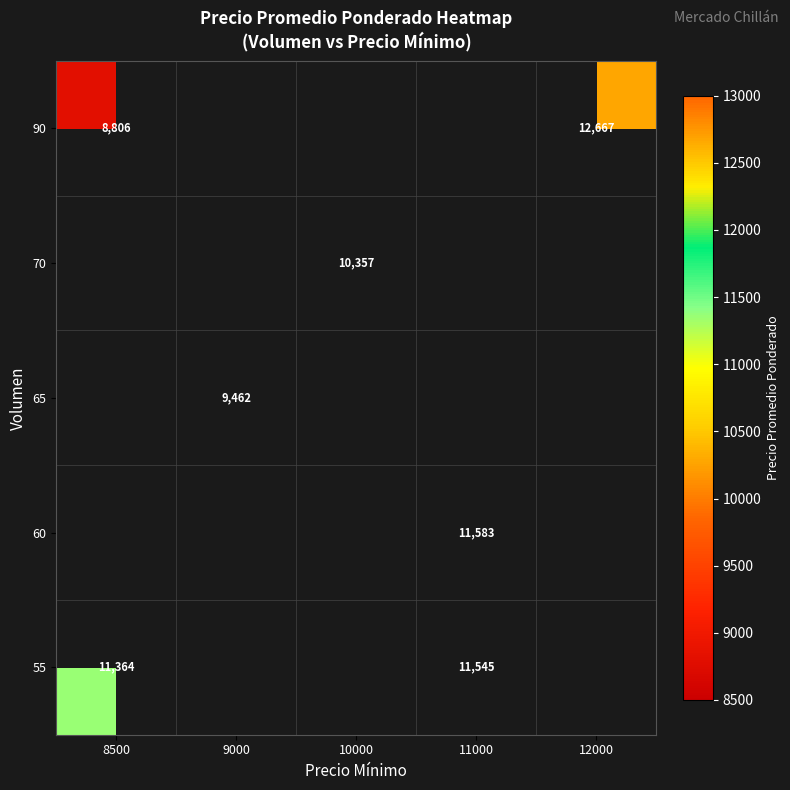

What is the difference between the highest and lowest values at 11000?

38.0